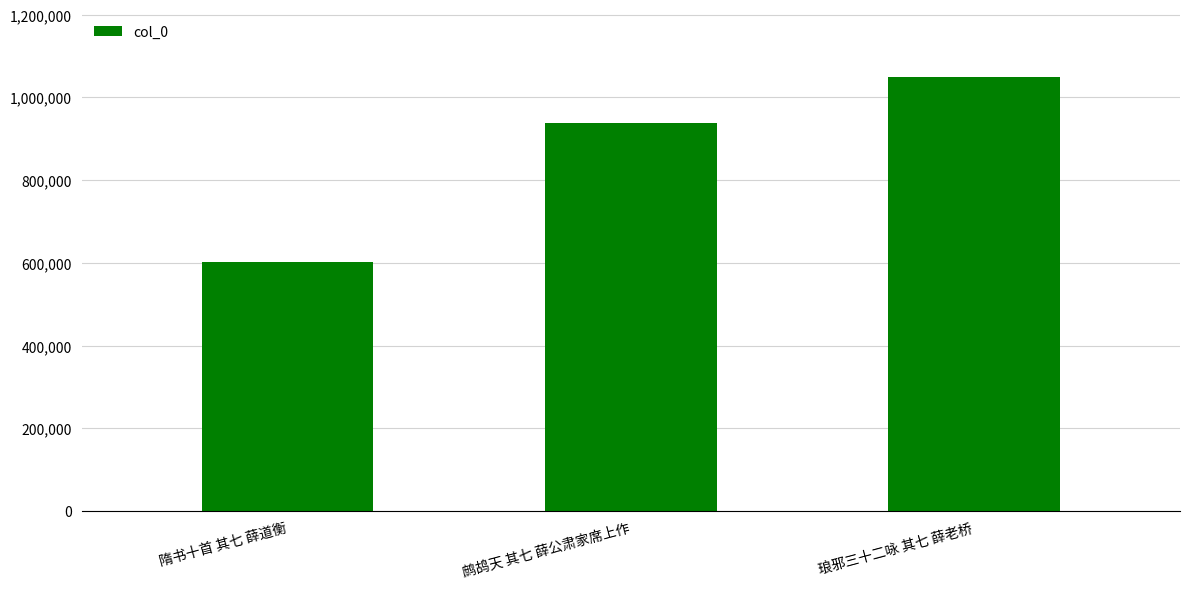

What position from the left is 鹧鸪天 其七 薛公肃家席上作?

2